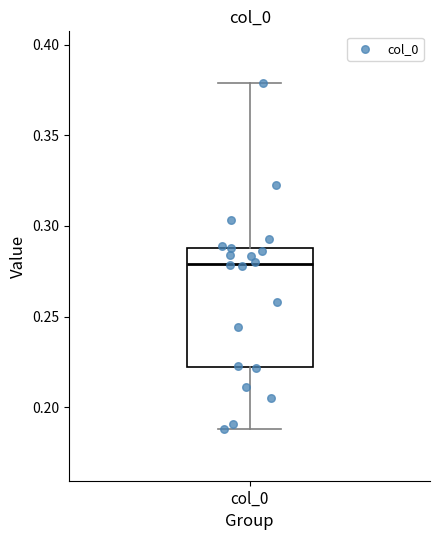

Read this box plot against the y-axis: the position of the median line, the range covered by the box, and the ends of both whiskers. The values are not printed on the chart, so give them approximately, as read against the axis.

median 0.28, box 0.22 to 0.29, whiskers 0.19 to 0.38